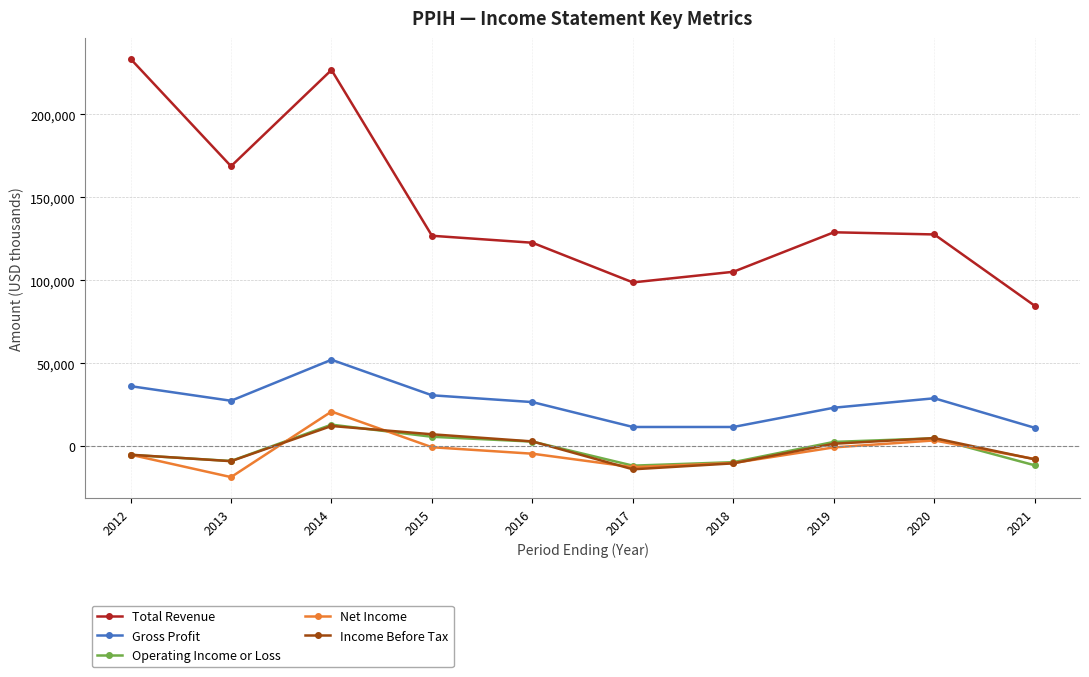

At which label does Operating Income or Loss first exceed 2700?

2014